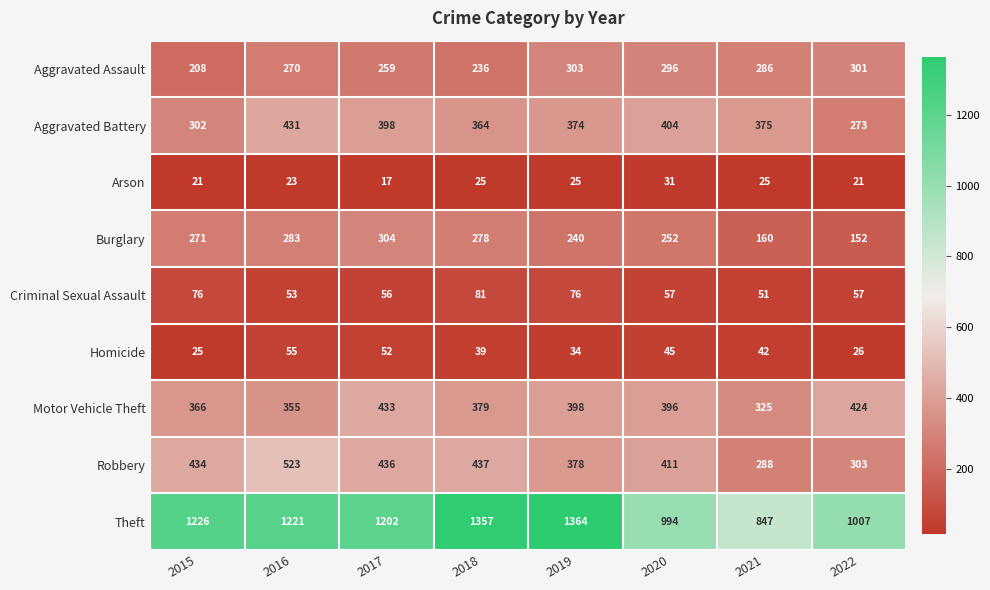

Rank the series by their maximum value, from highest to lowest.

Theft, Robbery, Motor Vehicle Theft, Aggravated Battery, Burglary, Aggravated Assault, Criminal Sexual Assault, Homicide, Arson